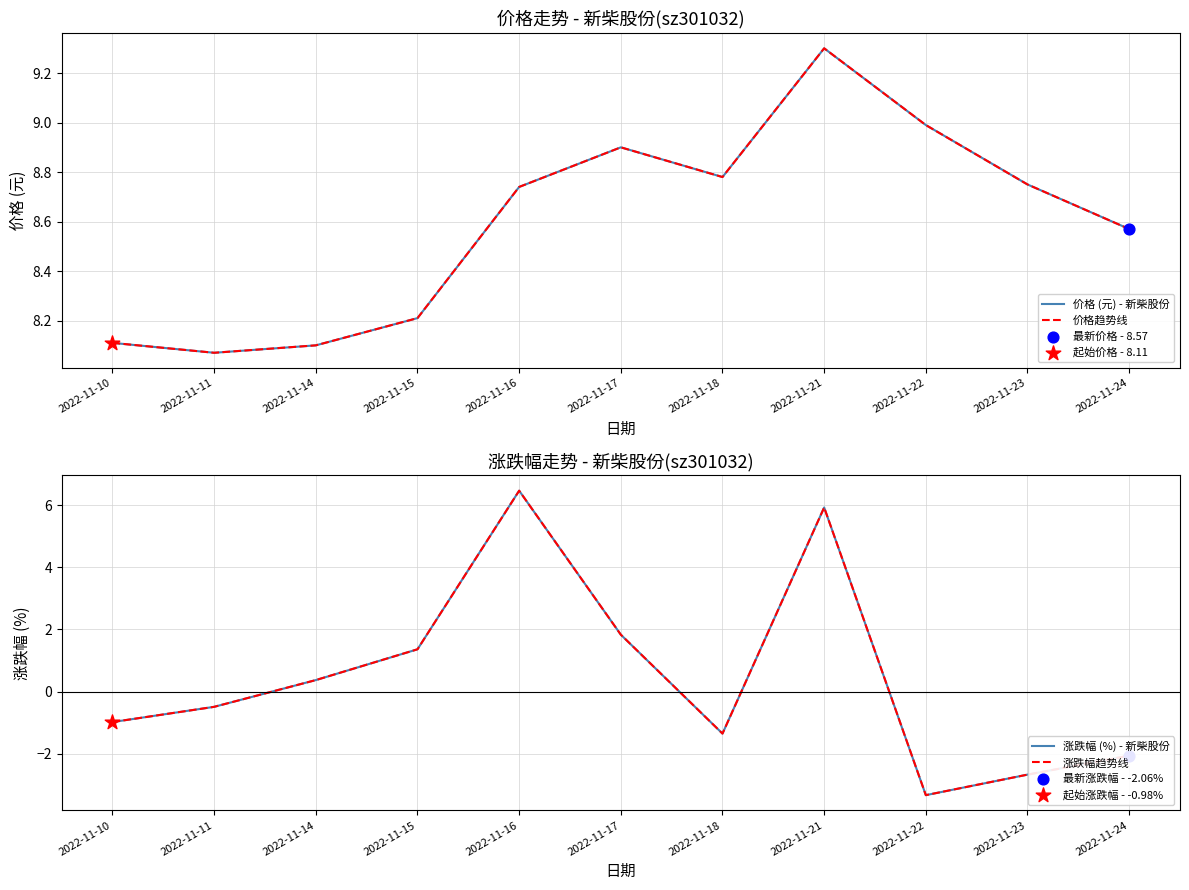

What are all the series names shown in the legend?

价格 (元) - 新柴股份, 价格趋势线, 涨跌幅 (%) - 新柴股份, 涨跌幅趋势线